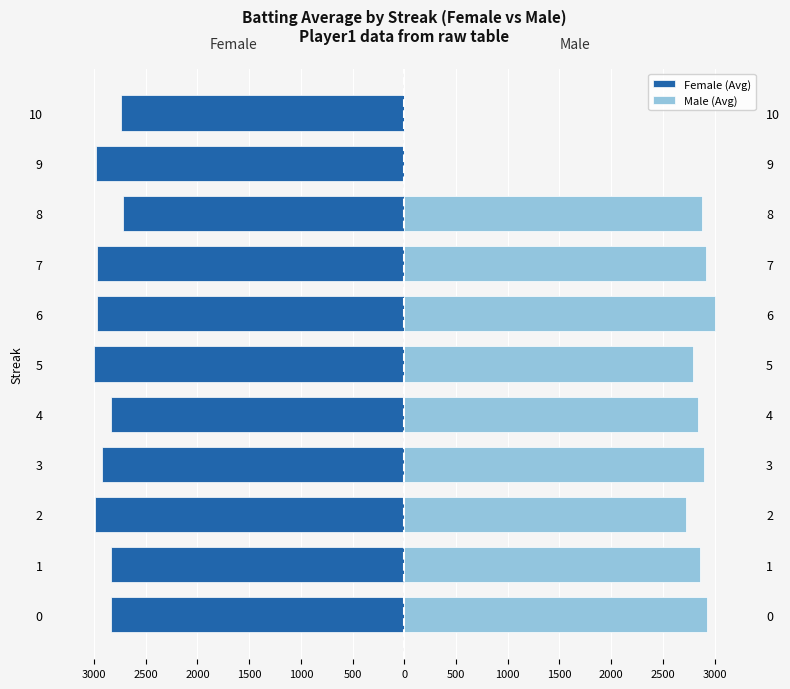

How many bars are there in each group?

2